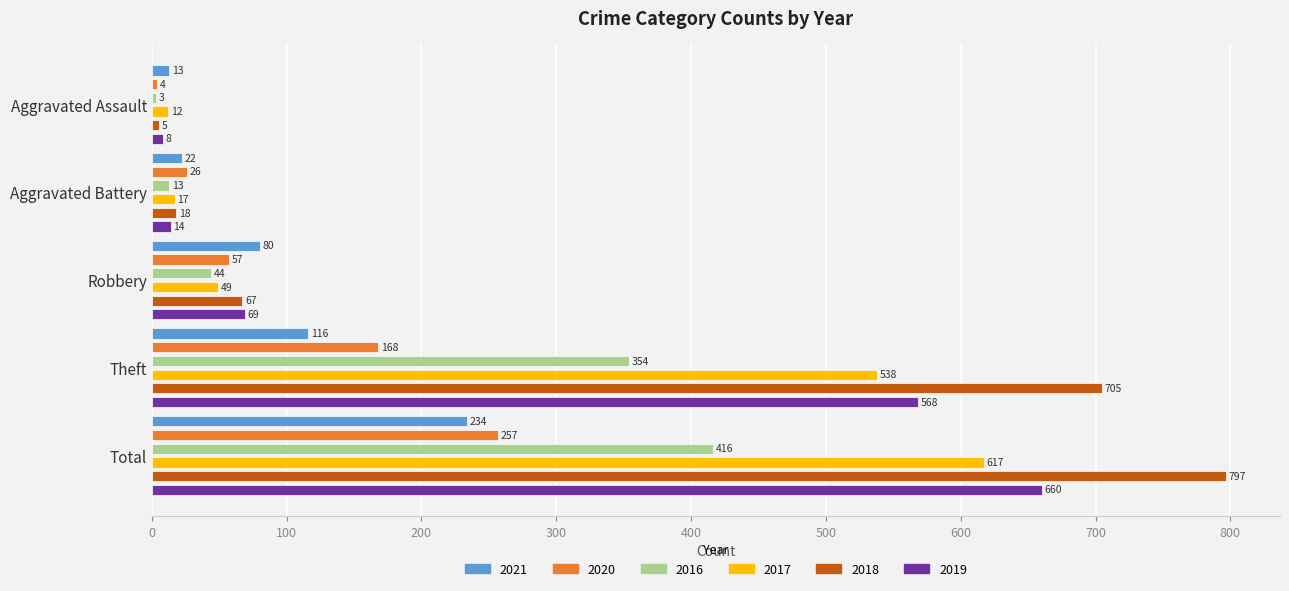

The value of 2021 at Total is 340. True or false?

False